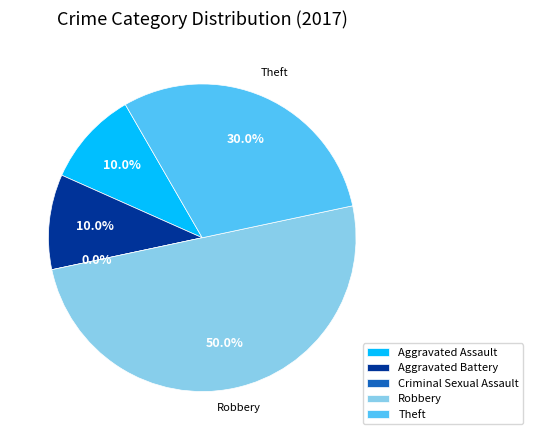

Combined, what portion of the pie is Aggravated Assault and Theft?

40.0%